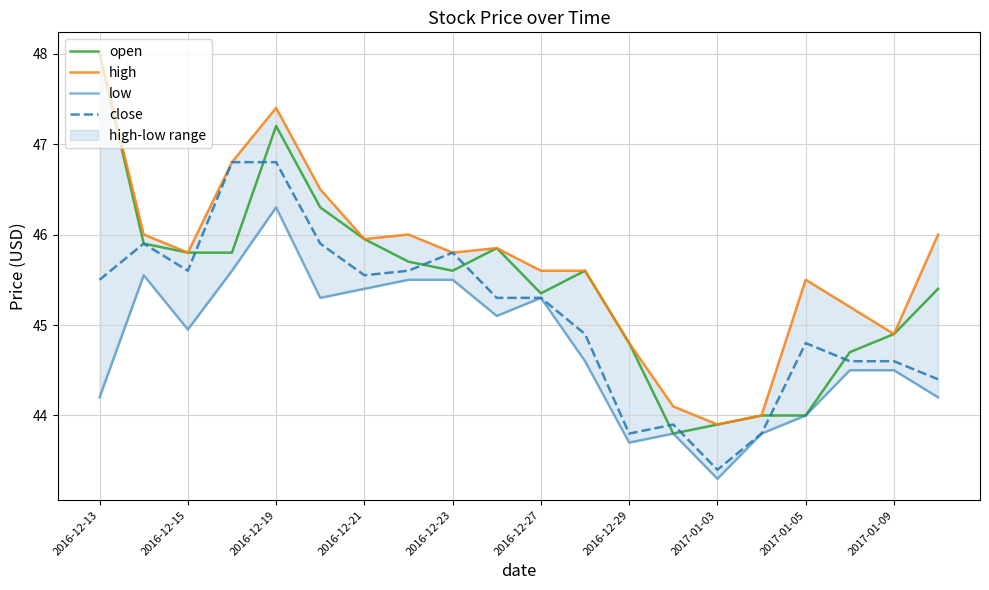

What is the value of the open point at the 1st from the left?

48.0